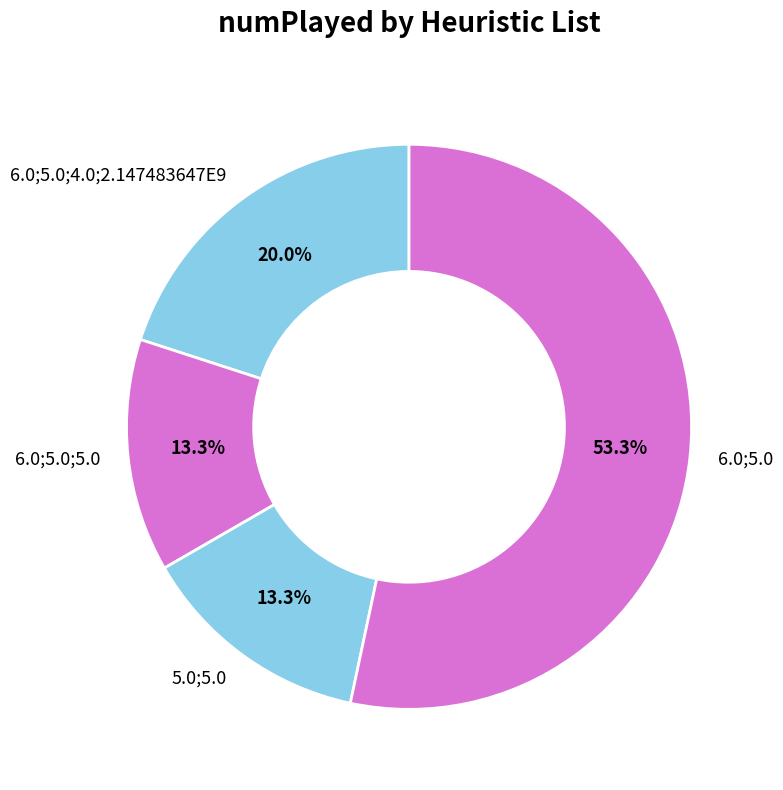

Which category has the biggest portion of the pie?

6.0;5.0